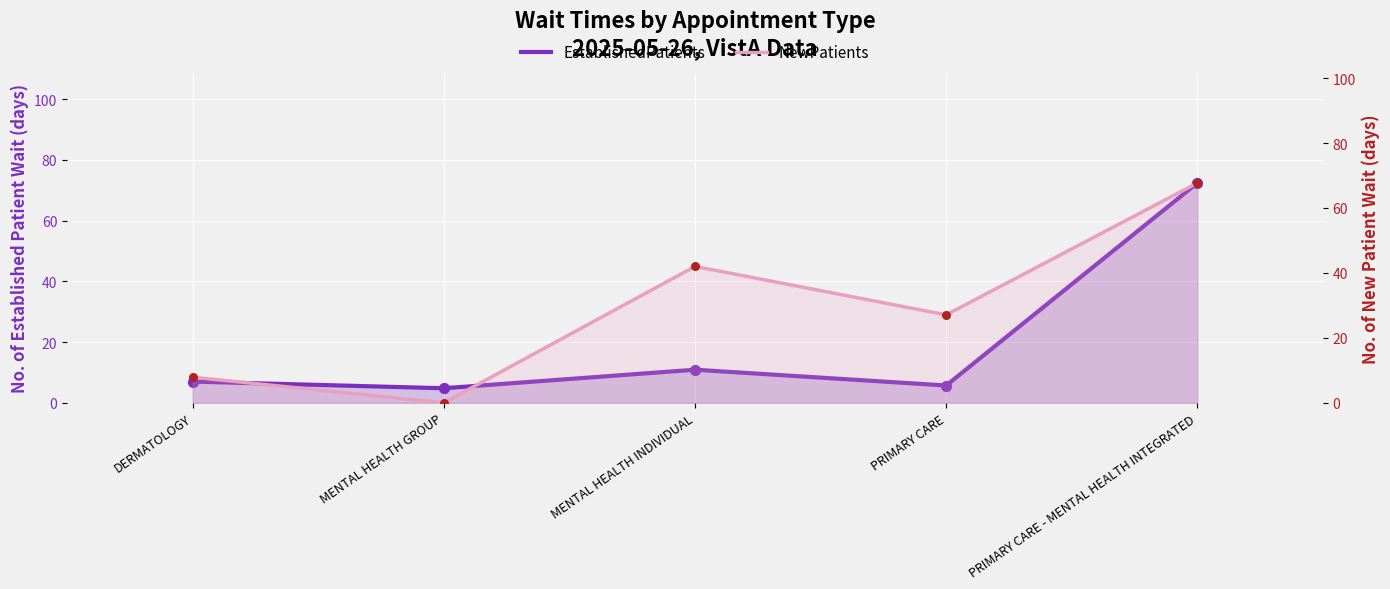

Which series reaches the maximum Y coordinate?

EstablishedPatients